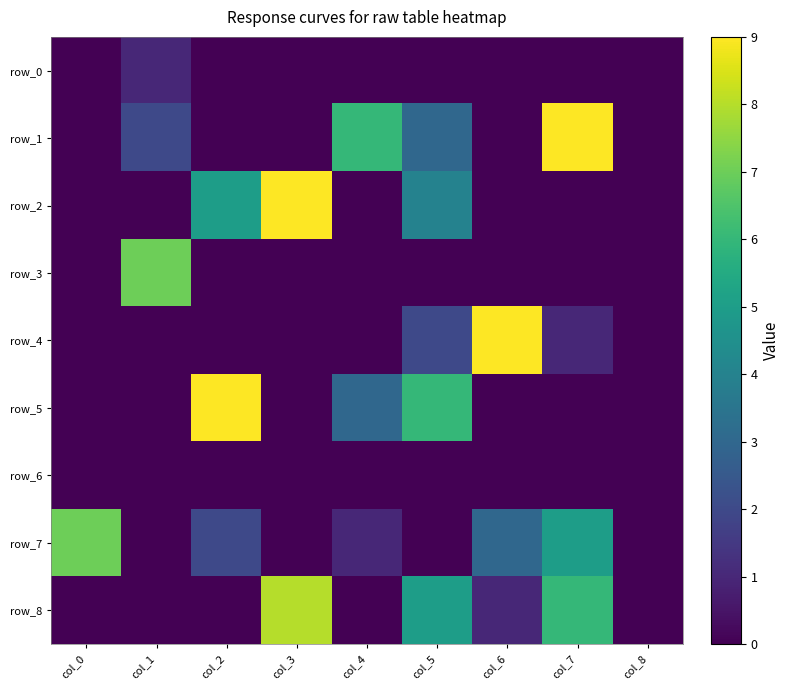

Reading left to right, extract all data points from this chart.

row_0: 0	1	0	0	0	0	0	0	0
row_1: 0	2	0	0	6	3	0	9	0
row_2: 0	0	5	9	0	4	0	0	0
row_3: 0	7	0	0	0	0	0	0	0
row_4: 0	0	0	0	0	2	9	1	0
row_5: 0	0	9	0	3	6	0	0	0
row_6: 0	0	0	0	0	0	0	0	0
row_7: 7	0	2	0	1	0	3	5	0
row_8: 0	0	0	8	0	5	1	6	0